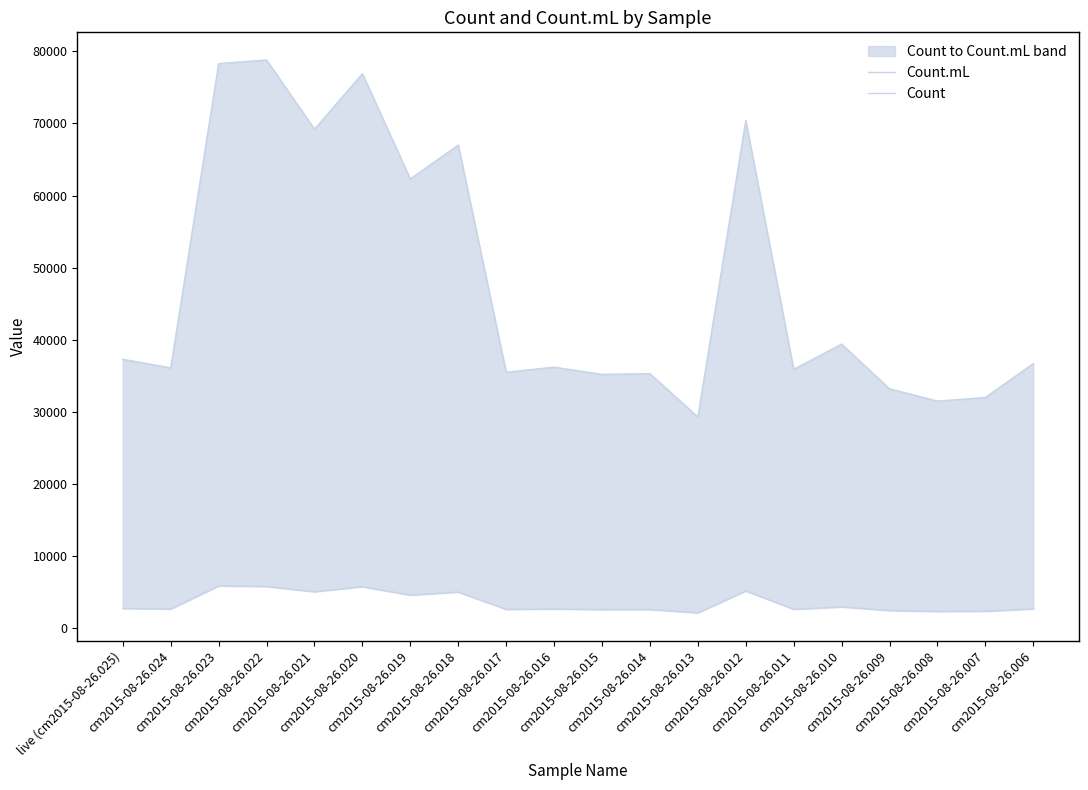

At which category is the sum across all series the highest?

cm2015-08-26.022